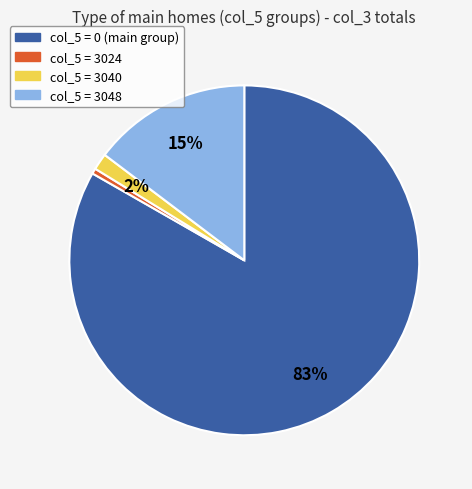

To the nearest percent, what is the difference between the largest and smallest slice percentages?

83%